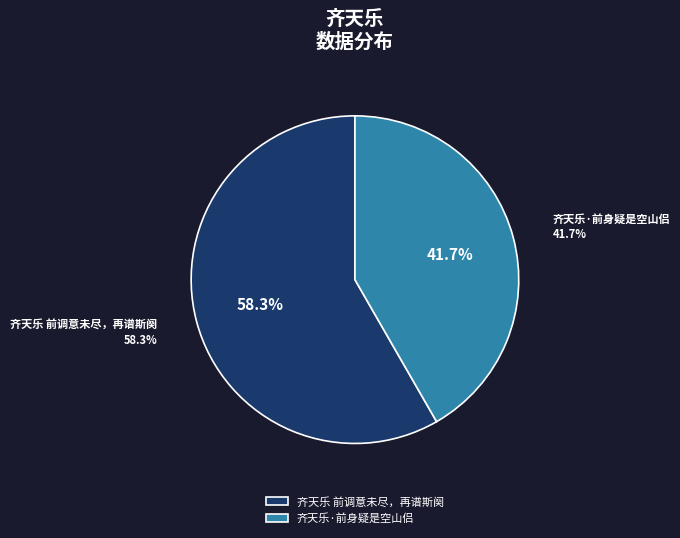

Do 齐天乐·前身疑是空山侣 and 齐天乐 前调意未尽，再谱斯阕 together represent more than half of the pie?

Yes